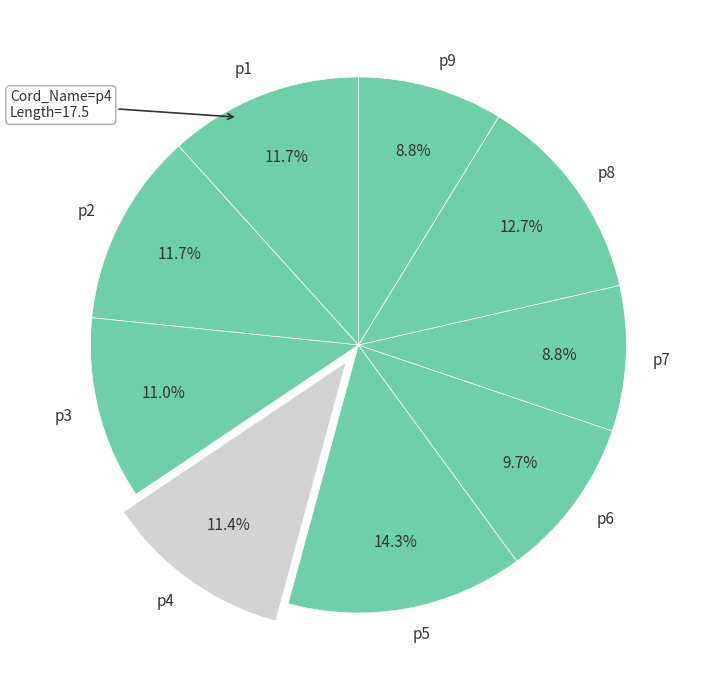

Count the number of slices in the pie.

9